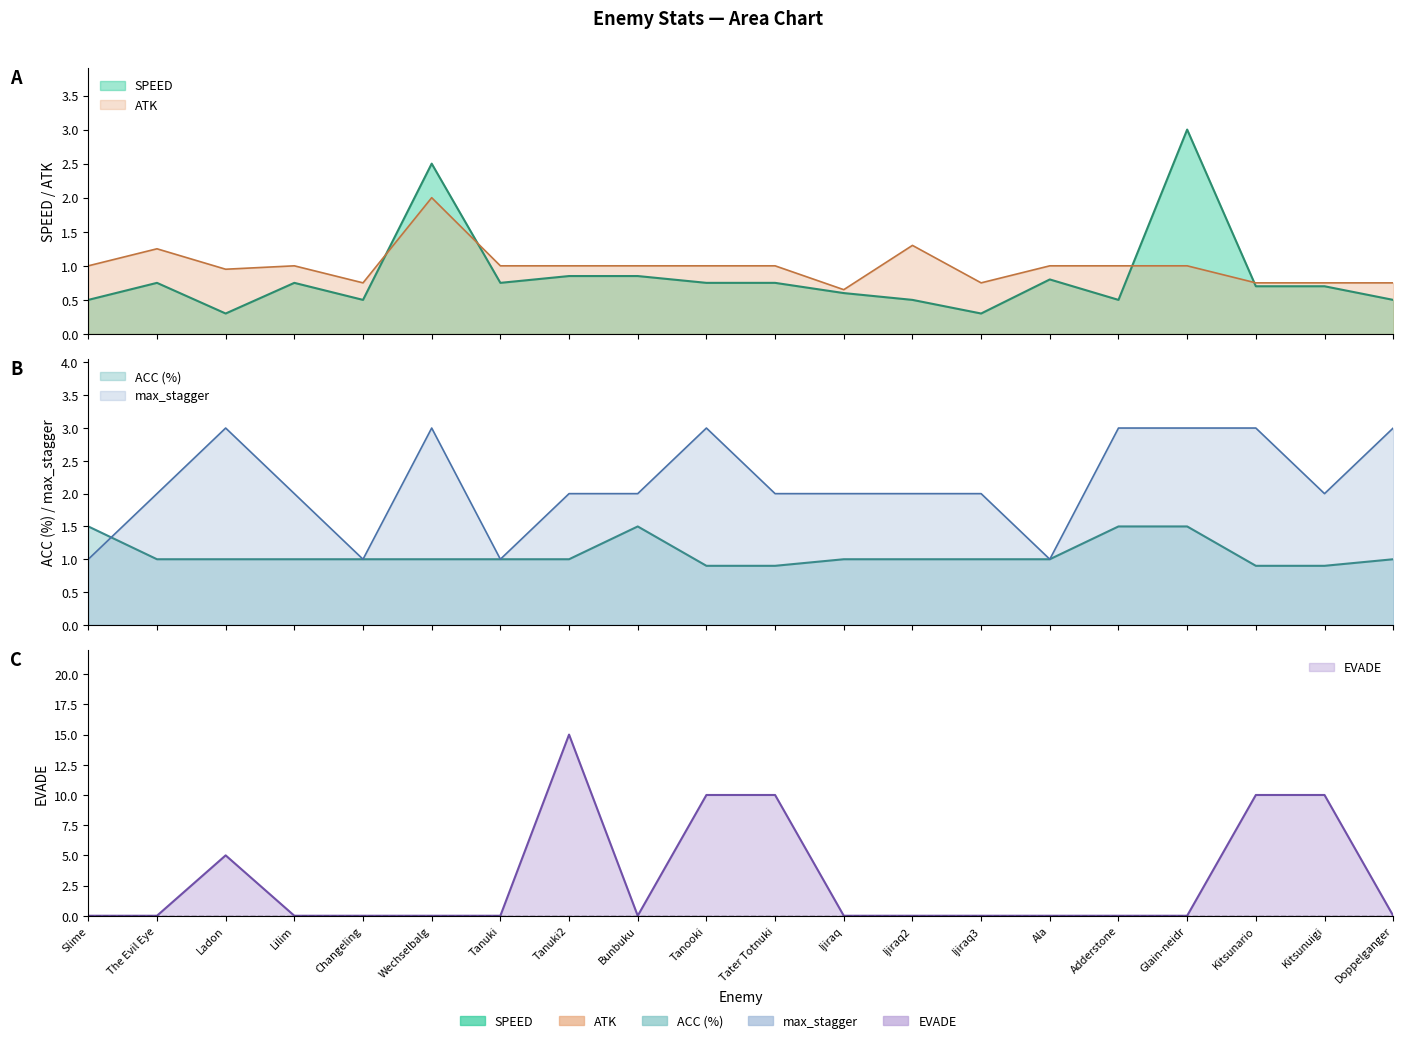

What is the total value across all series at Adderstone?

6.0